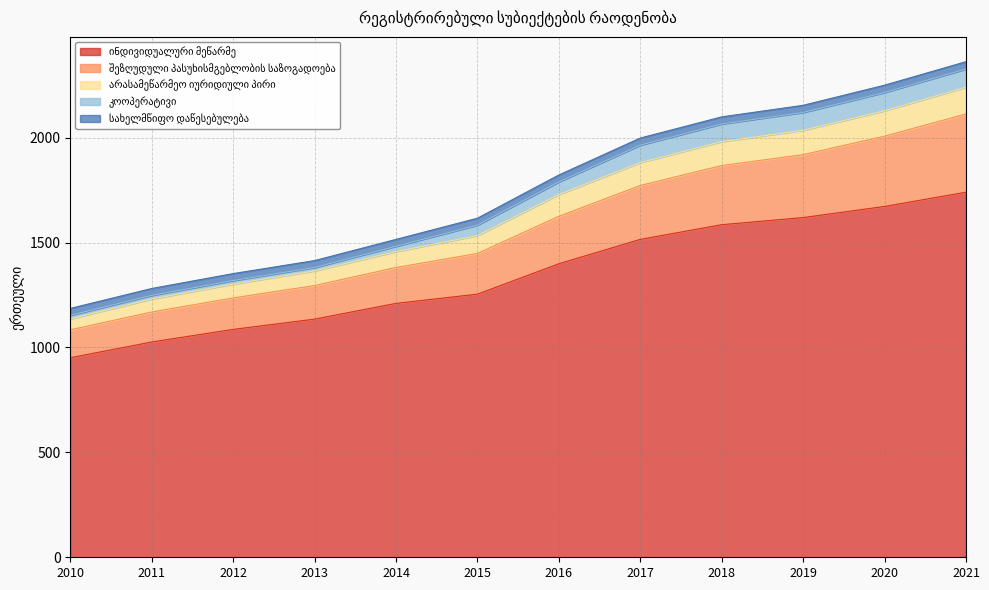

The value of ინდივიდუალური მეწარმე at 2013 is 1691. True or false?

False